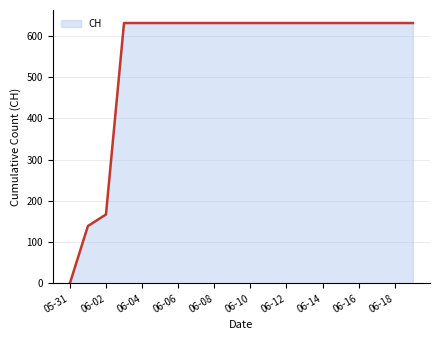

How many values are below 631?

3